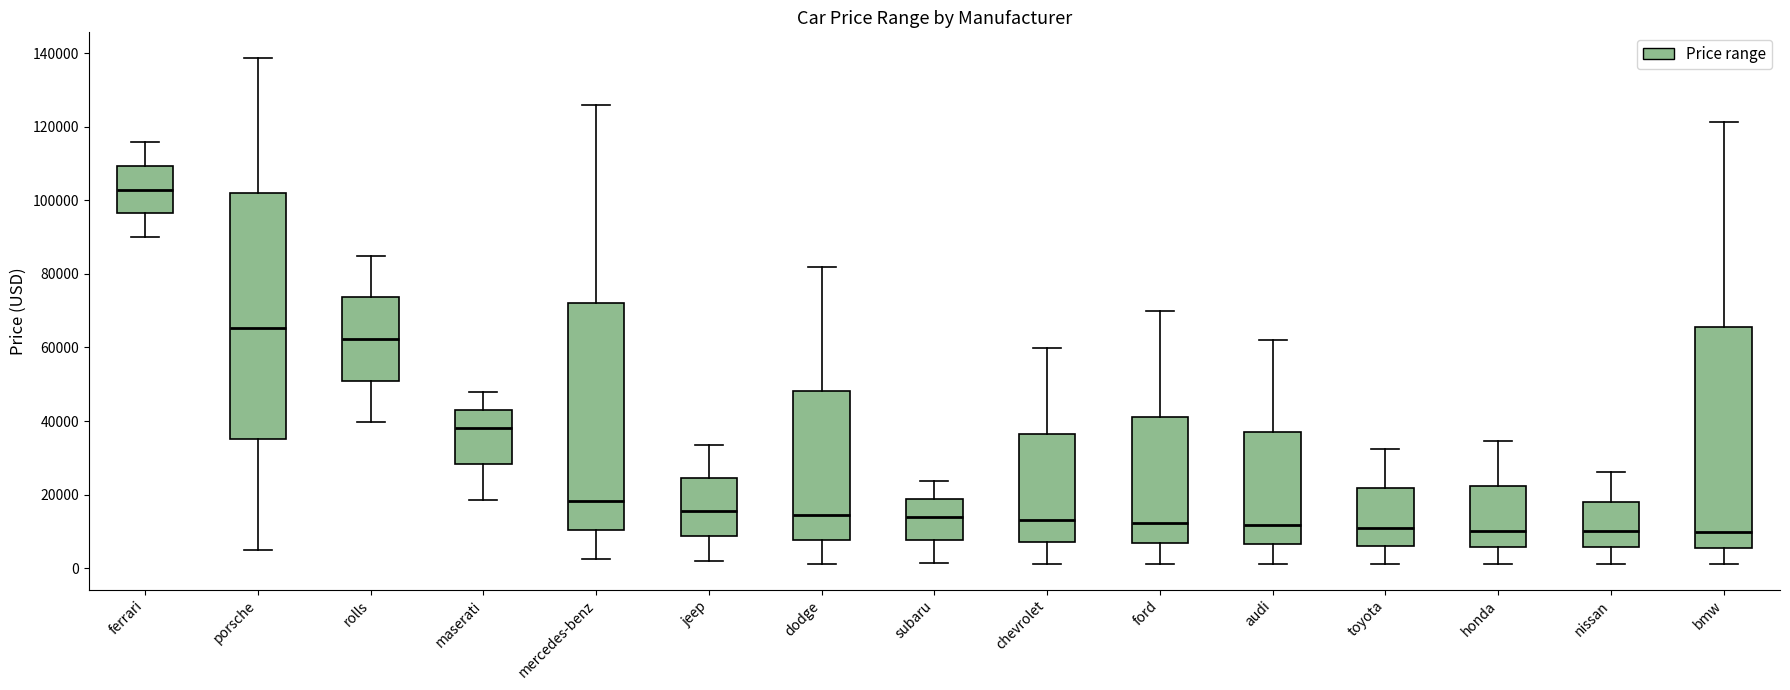

Which box is the tallest, from its lower edge to its upper edge?

porsche